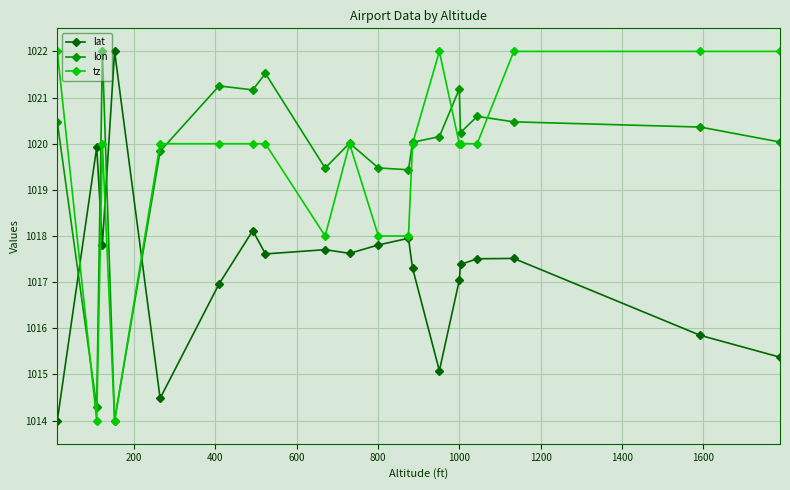

What is the minimum value for lon?

1014.0